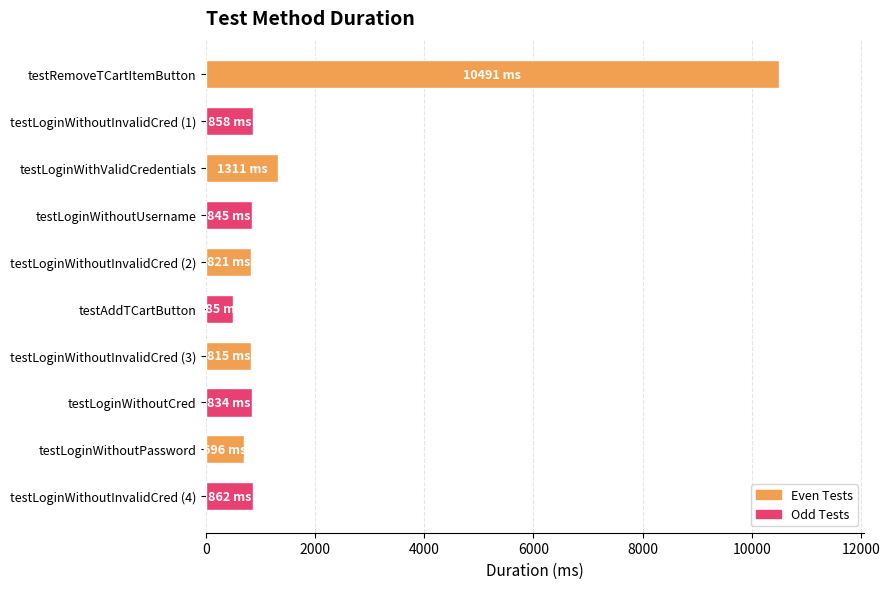

What is the sum of the values at testRemoveTCartItemButton and testLoginWithoutInvalidCred (2)?

11312